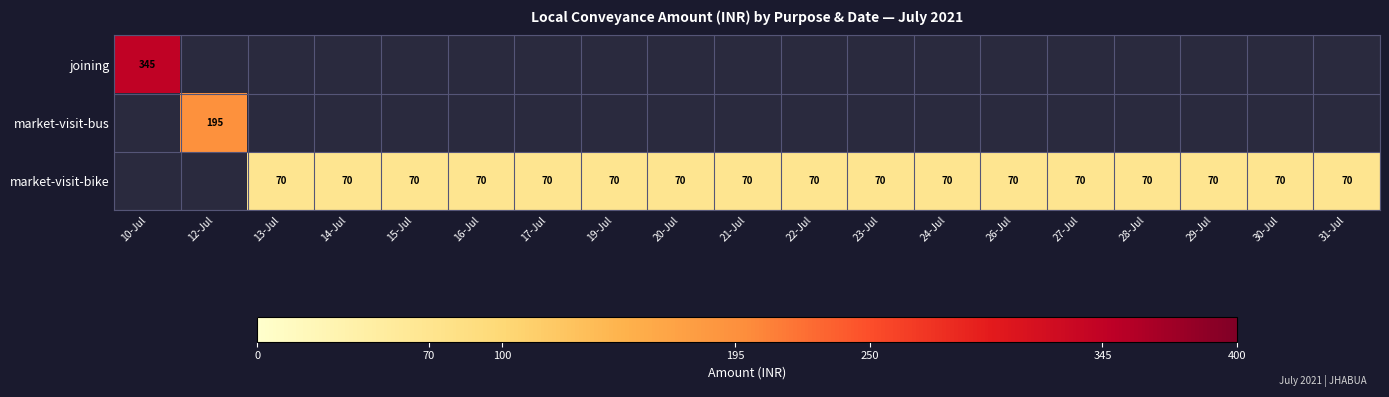

The market-visit-bus series shows 267 at 12-Jul. True or false?

False